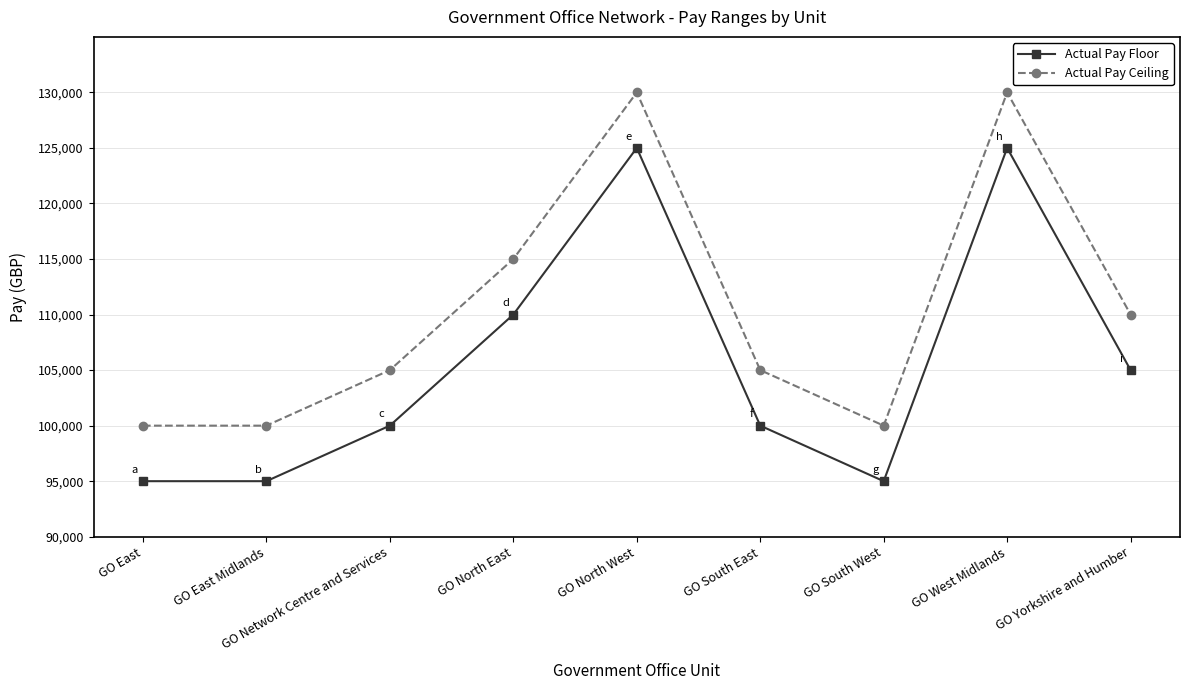

Is it true that Actual Pay Ceiling equals 86848 at GO North West?

False